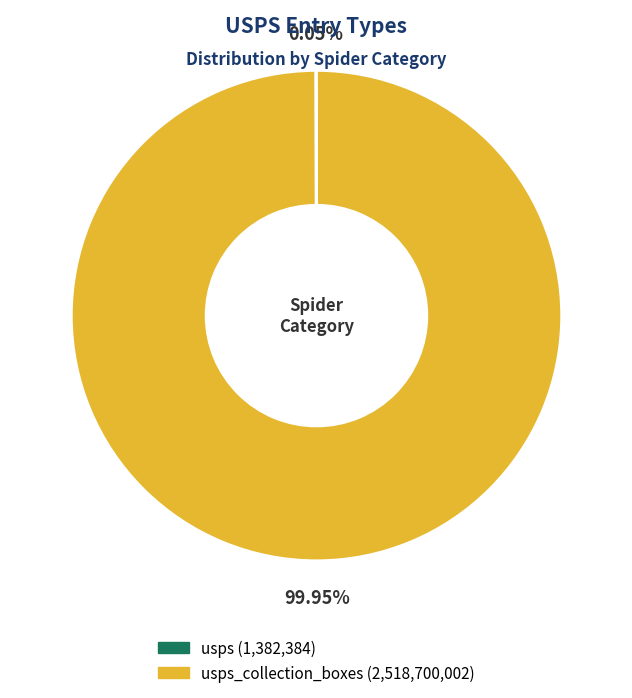

Is there any slice that represents more than half of the pie?

Yes